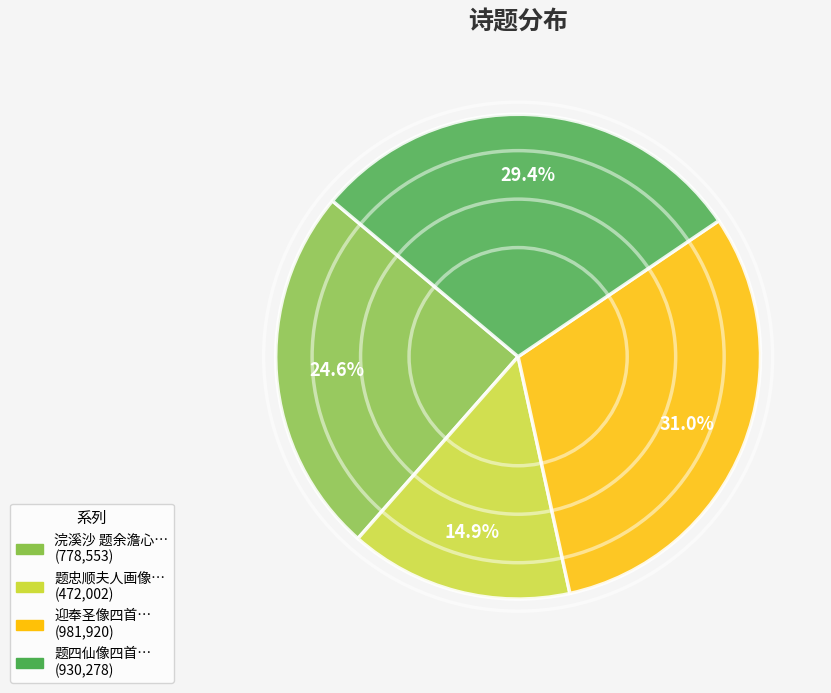

Is there any slice that represents more than half of the pie?

No